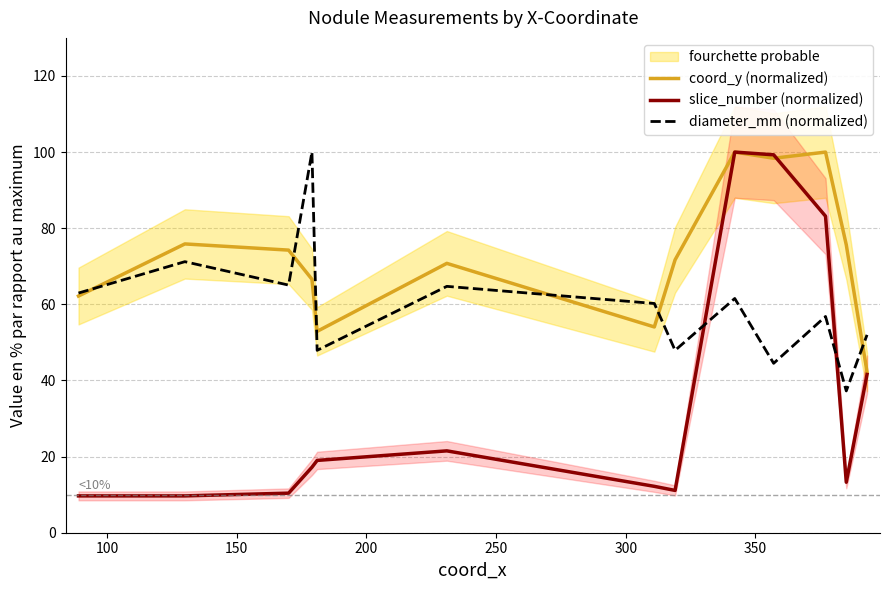

What is the lowest value of the slice_number (normalized) series?

9.7